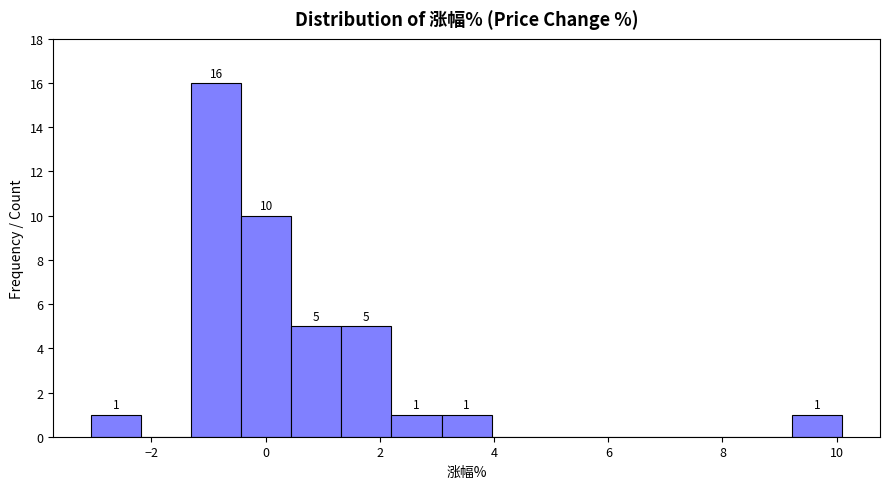

Over which range of the x-axis is the bar tallest?

-1.4 to -0.4